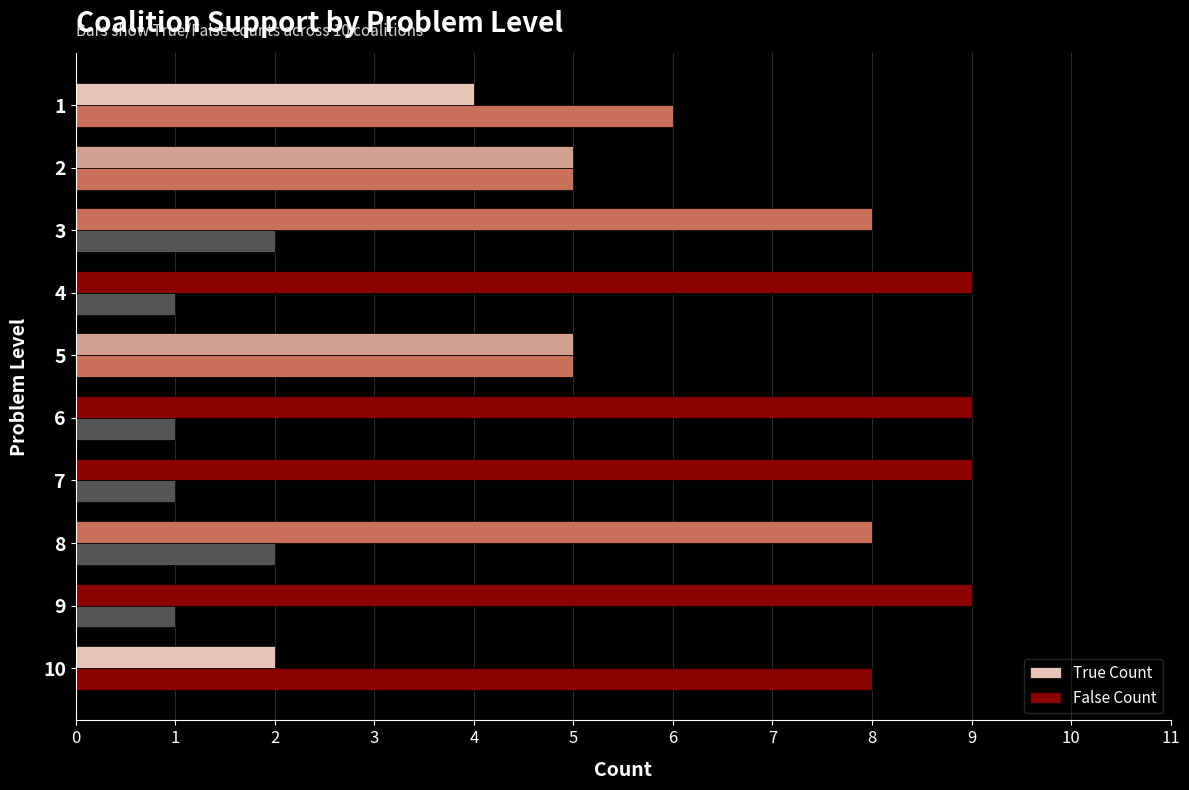

How many data points does each series have?

10